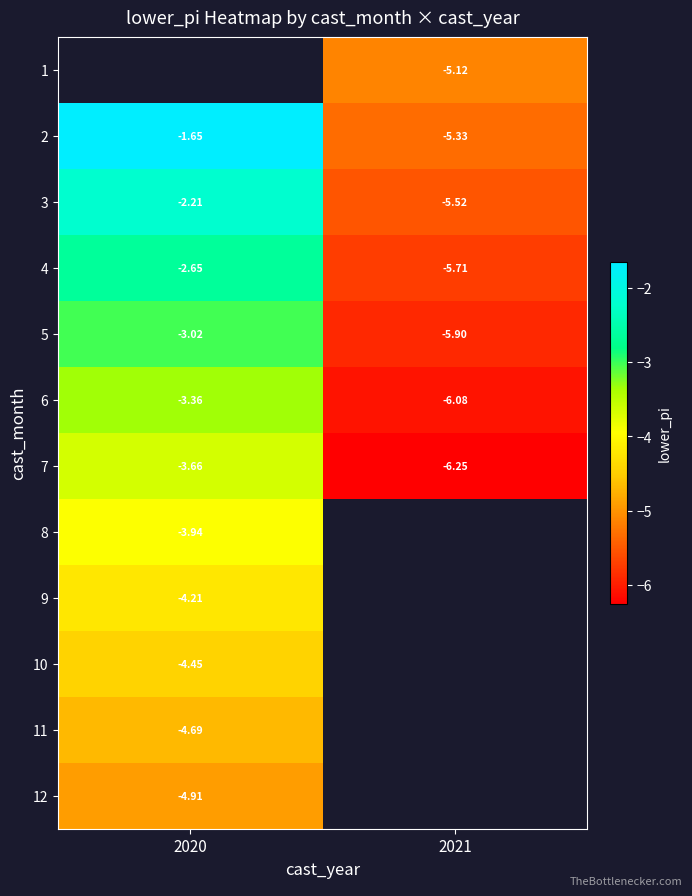

Is the value of 4 at 2021 greater than the value of 5 at 2021?

Yes